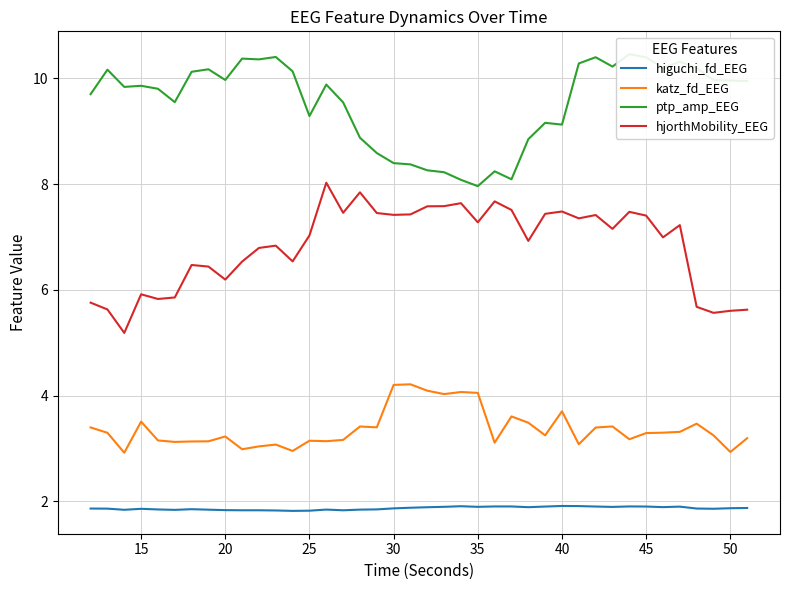

Which series has the largest total across all categories?

ptp_amp_EEG